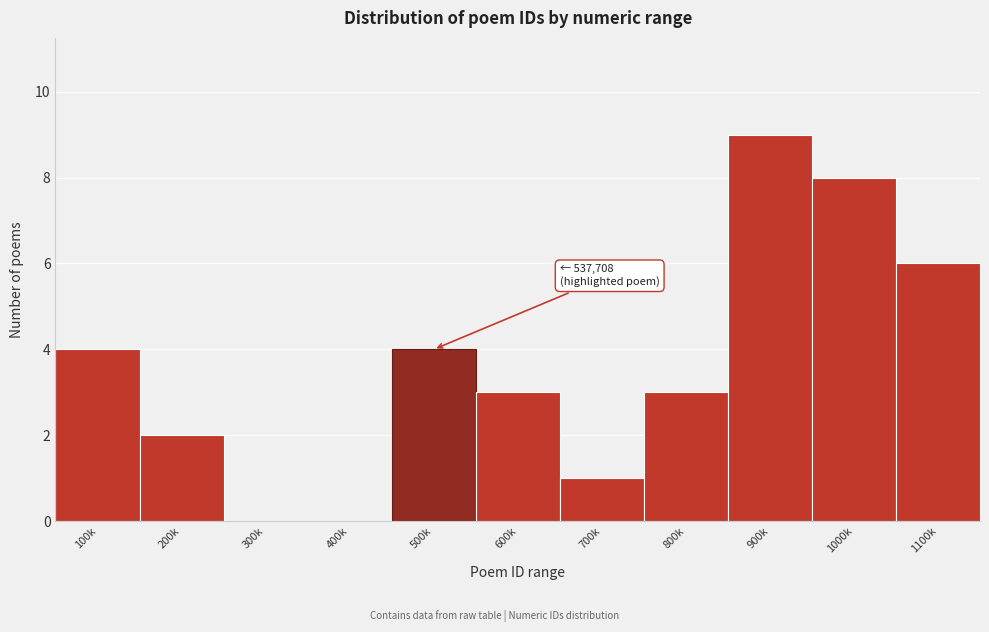

Reading left to right, list all the values displayed in this chart.

100k=4	200k=2	300k=0	400k=0	500k=4	600k=3	700k=1	800k=3	900k=9	1000k=8	1100k=6